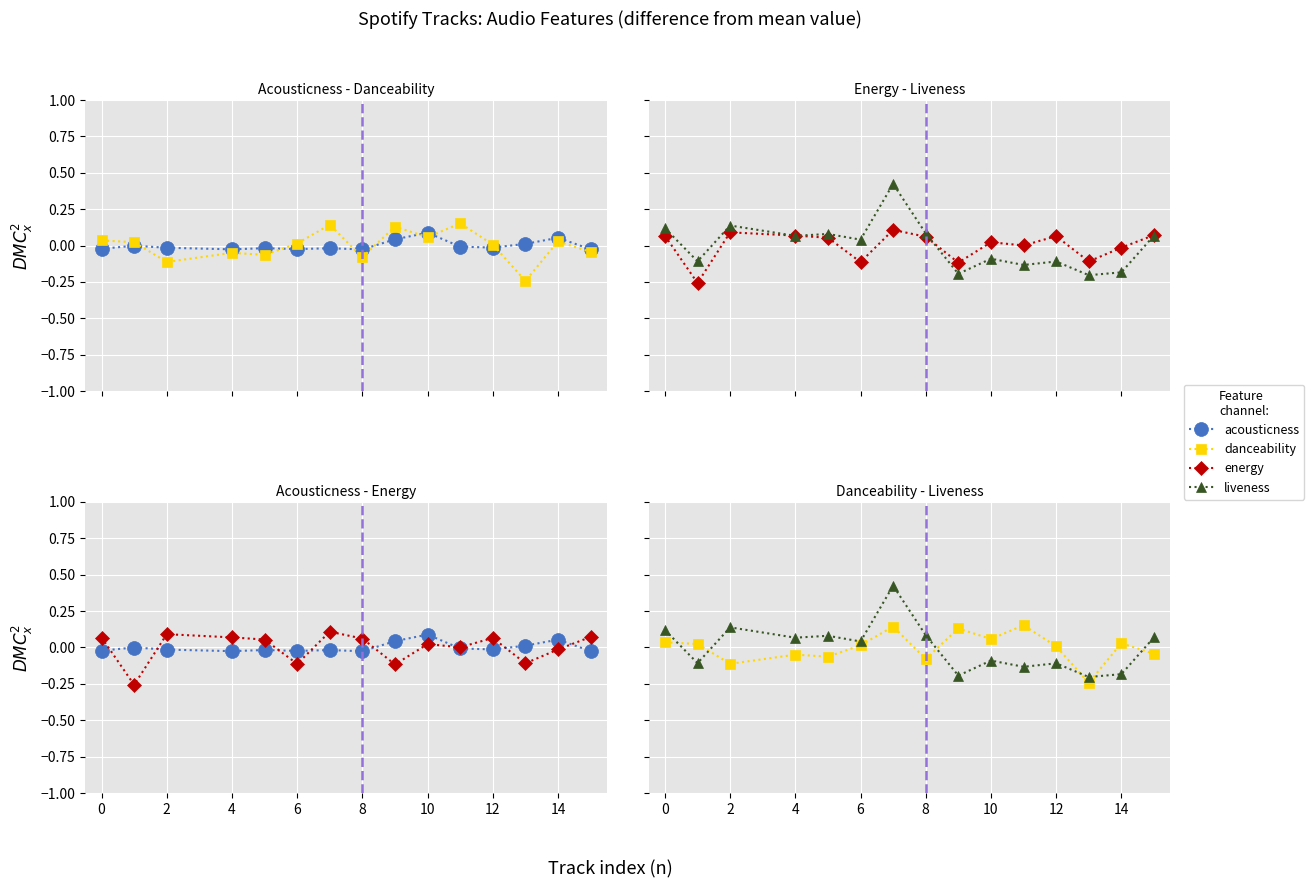

How many values in danceability are below zero?

6